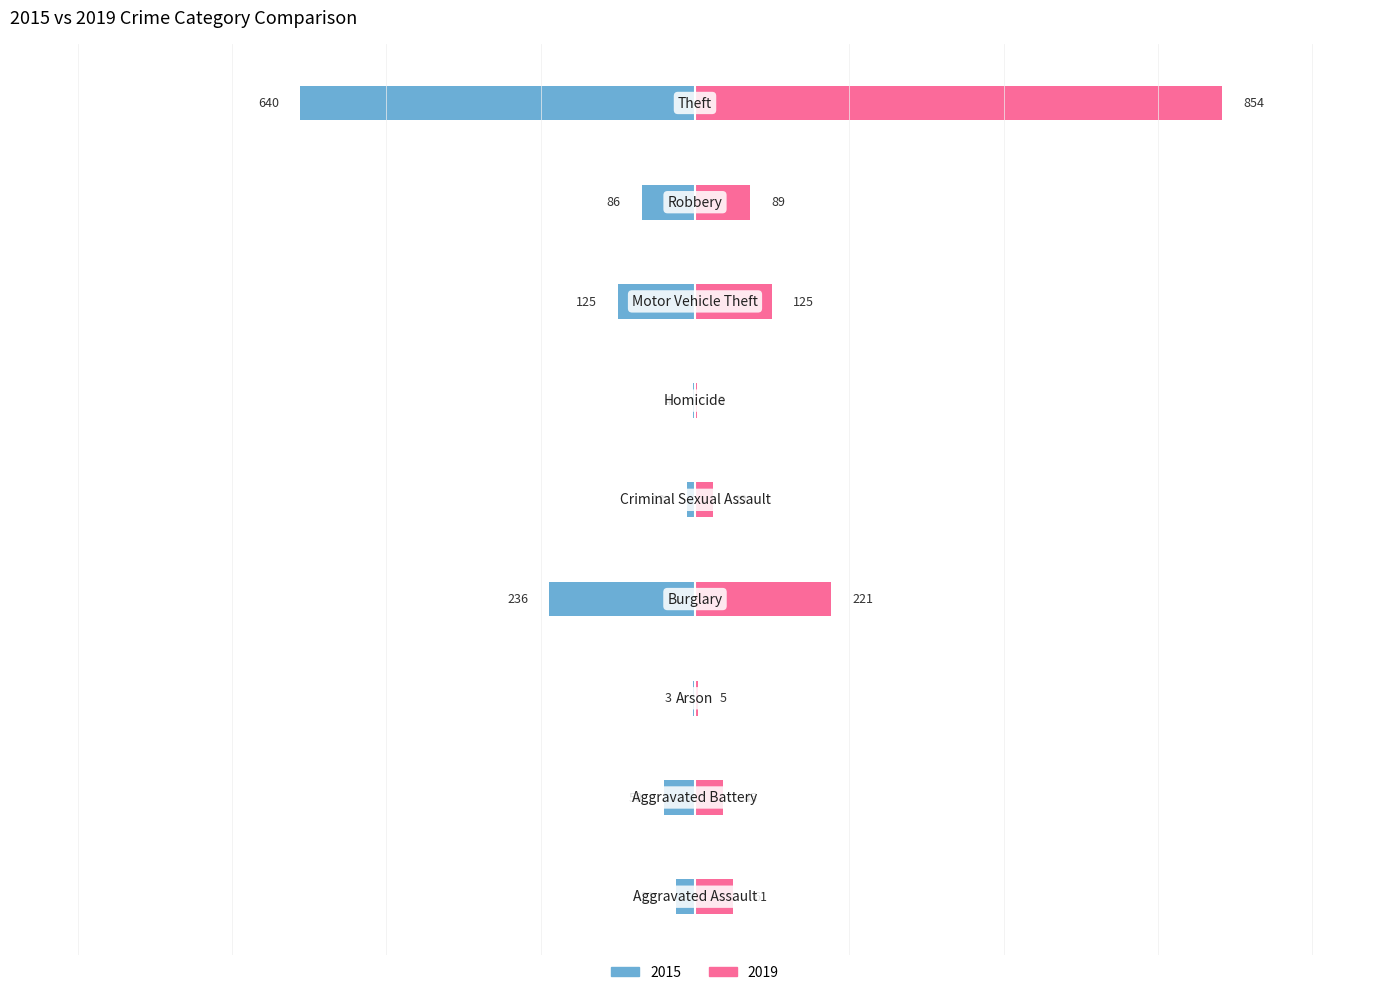

What is the approximate value of 2019 at Theft, to the nearest 10?

850